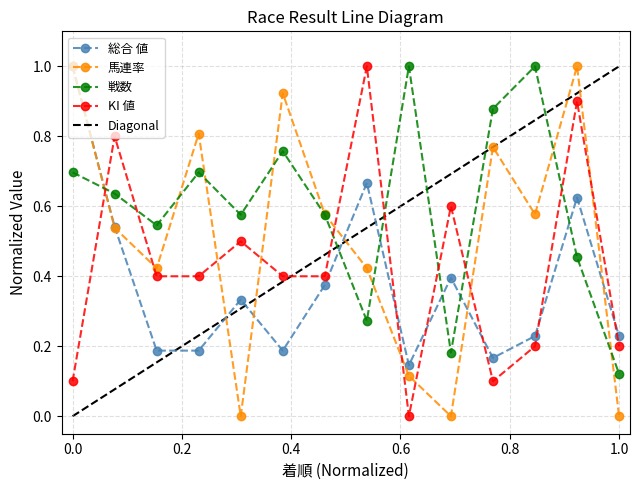

At which category does 馬連率 reach its first local peak?

4